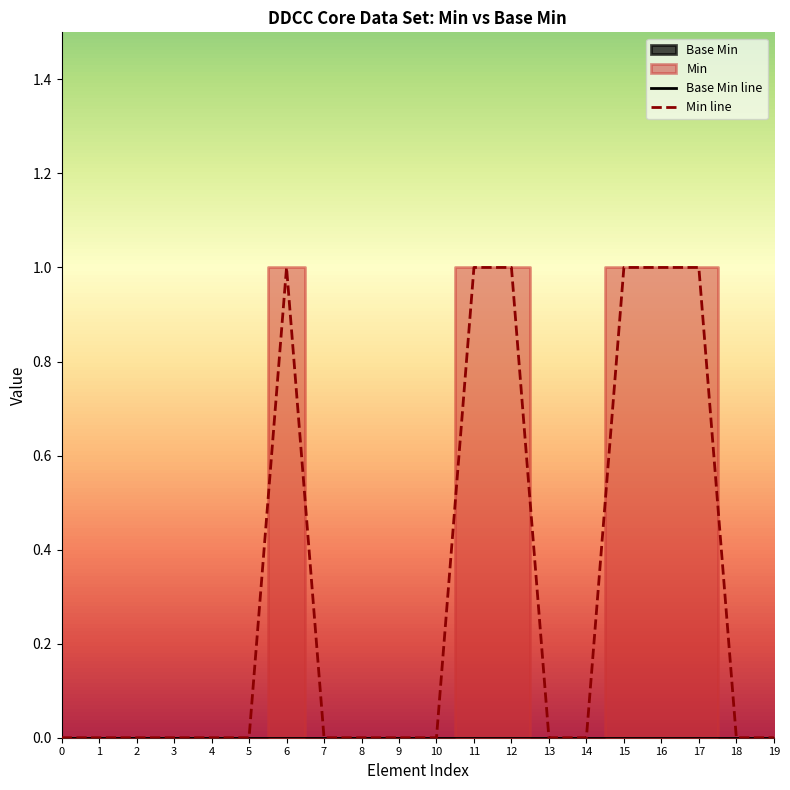

True or false: Min line has a value of 2 at 16.

False